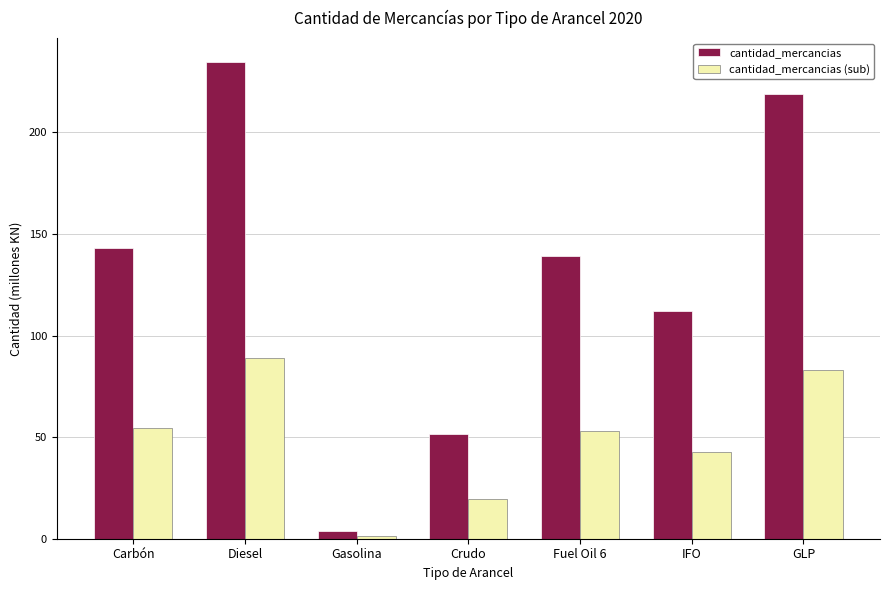

What is the approximate value of cantidad_mercancias (sub) at Diesel?

89.1